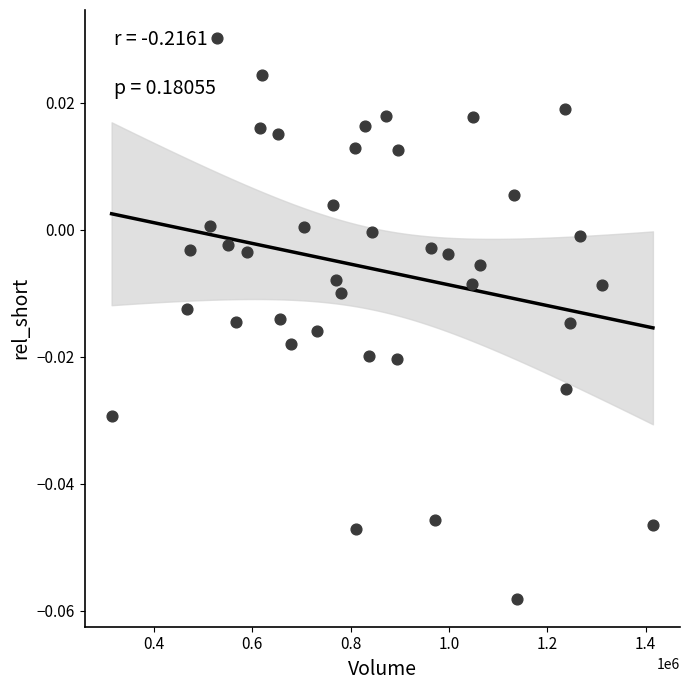

What is the range of X values (max minus min)?

1101100.0